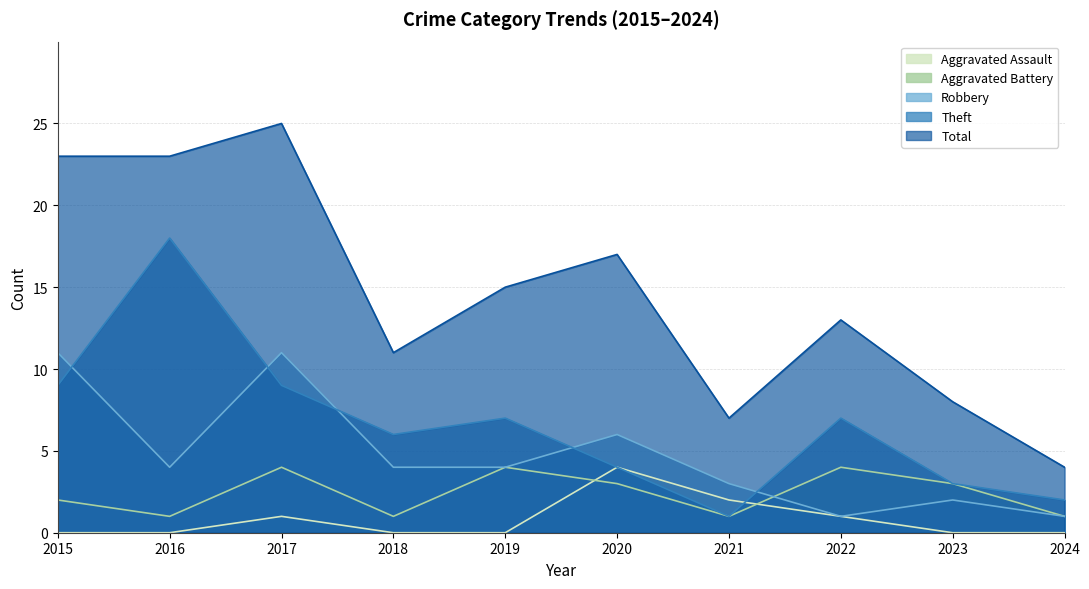

List the series in order of their peak value, lowest first.

Aggravated Assault, Aggravated Battery, Robbery, Theft, Total